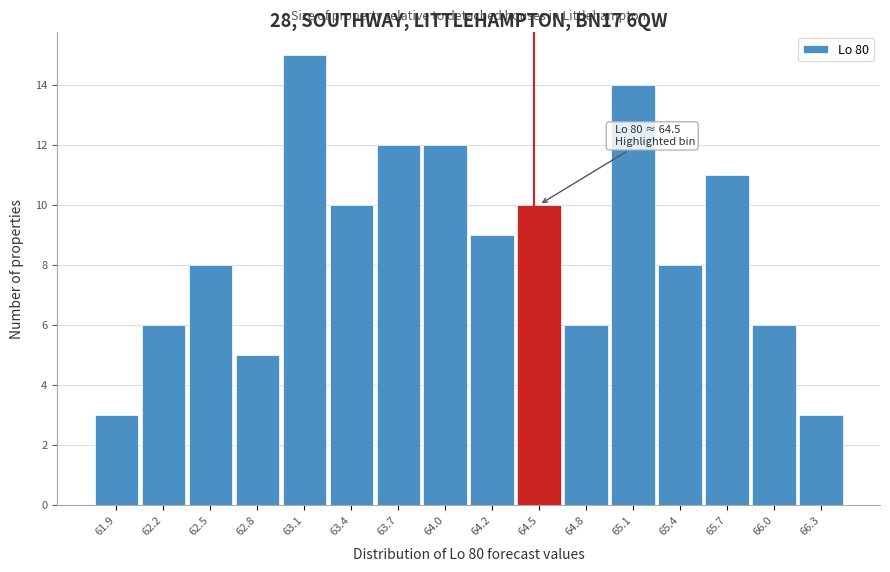

Over which range of the x-axis is the bar tallest?

62.95 to 63.25